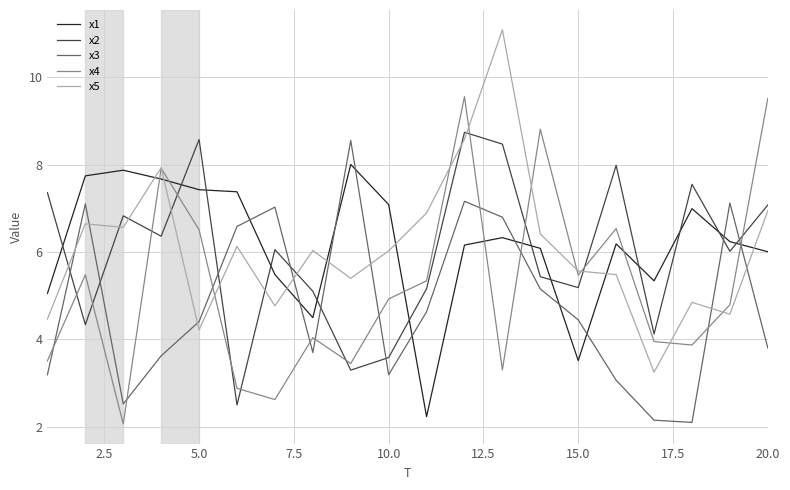

True or false: x3 and x4 cross at least once.

True